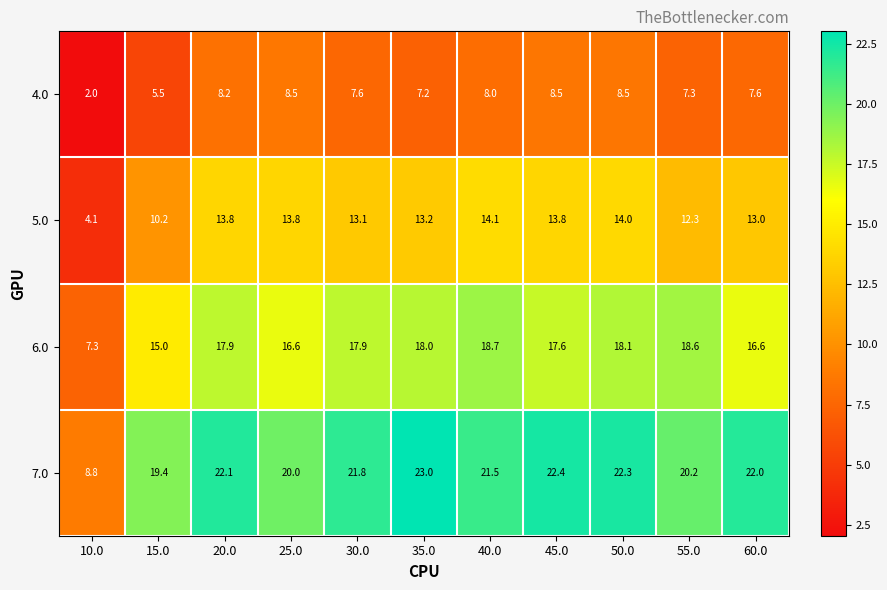

How many values in the 5.0 series are below 13?

3